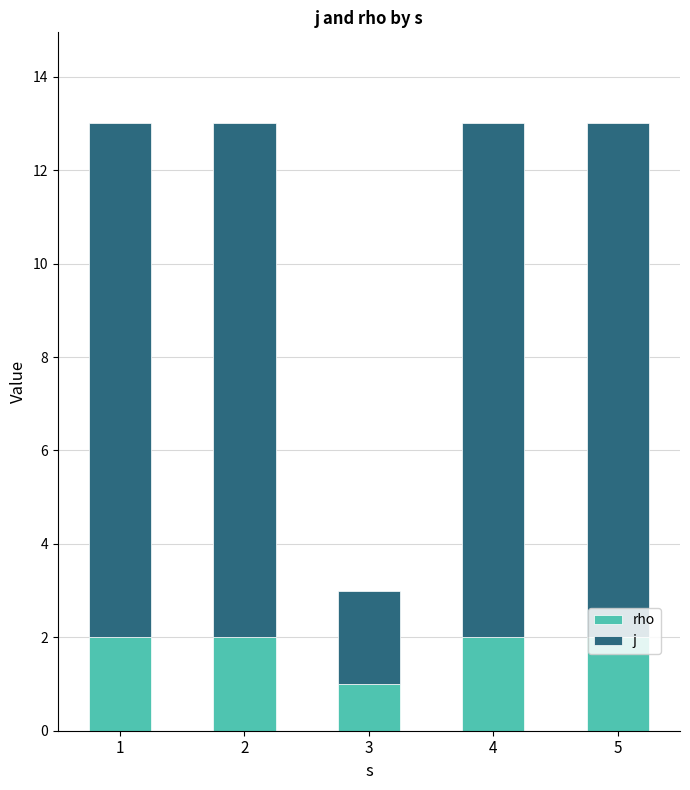

Count the rho values in the range 2 to 3.

4